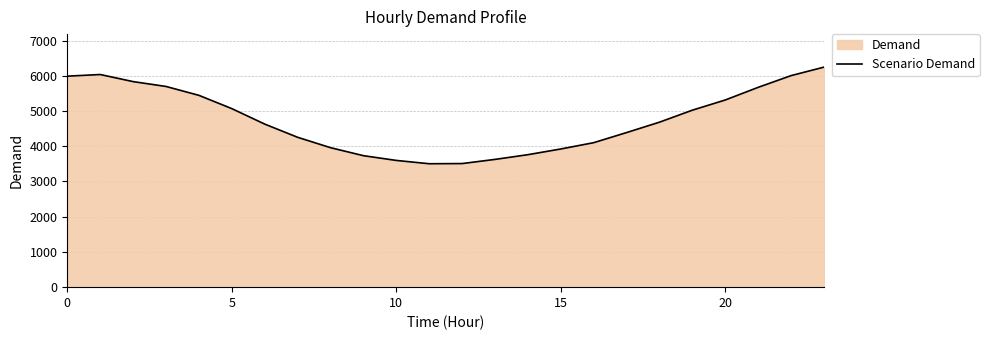

What is the difference between the maximum and minimum values?

2743